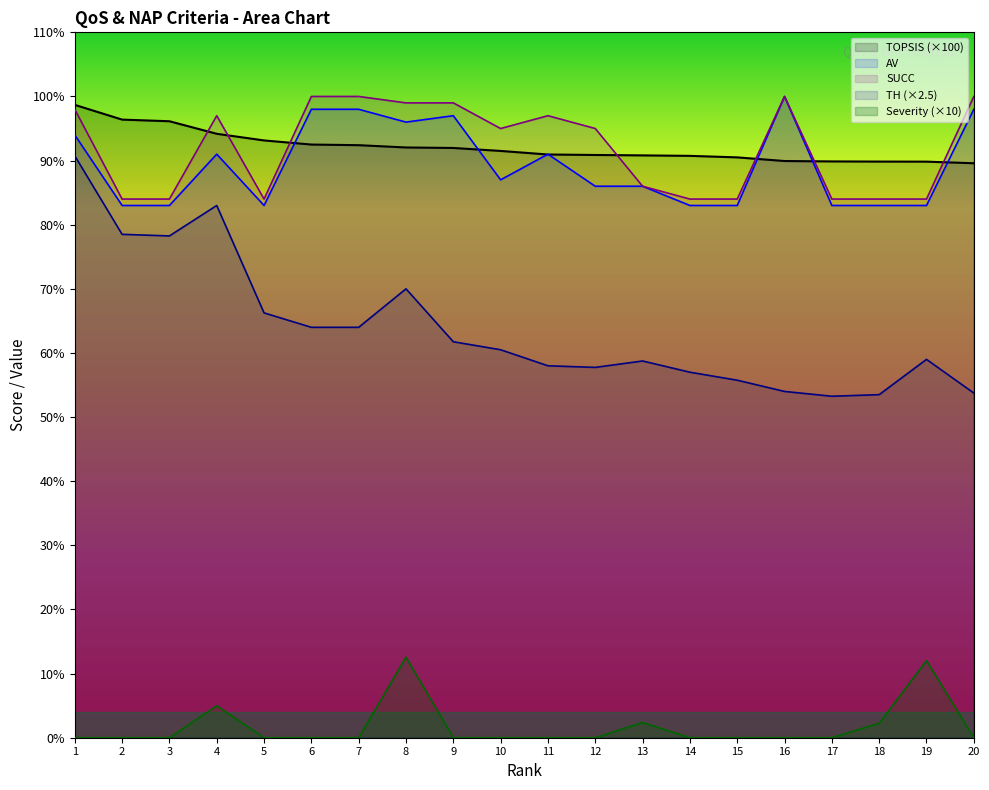

Is it true that TOPSIS equals 93.1 at 5?

True